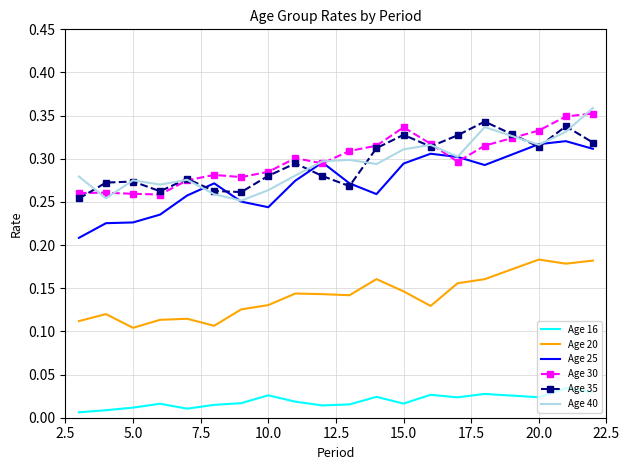

True or false: Age 20 and Age 16 cross at least once.

False